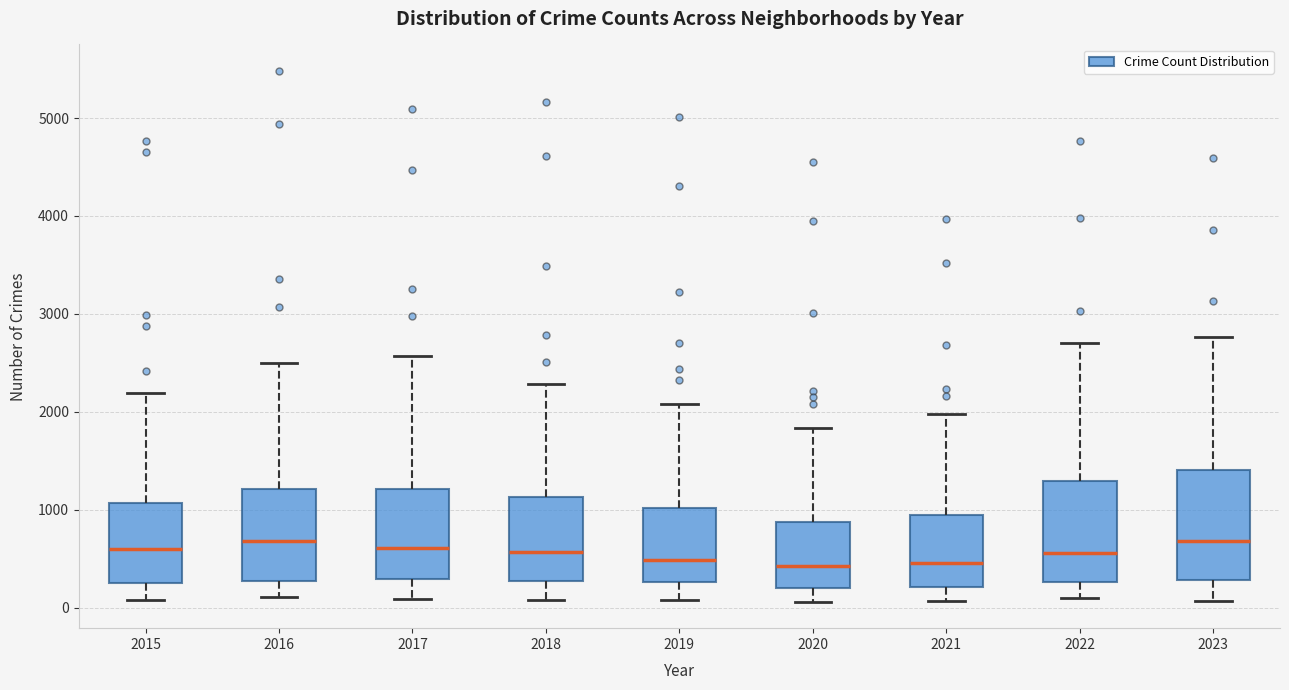

Reading left to right, read every box against the y-axis: the position of its median line, the range the box covers, and the ends of its whiskers. The values are not printed on the chart, so give them approximately, as read against the axis.

2015: median 600, box 300 to 1100, whiskers 100 to 2200
2016: median 700, box 300 to 1200, whiskers 100 to 2500
2017: median 600, box 300 to 1200, whiskers 100 to 2600
2018: median 600, box 300 to 1100, whiskers 100 to 2300
2019: median 500, box 300 to 1000, whiskers 100 to 2100
2020: median 400, box 200 to 900, whiskers 100 to 1800
2021: median 500, box 200 to 900, whiskers 100 to 2000
2022: median 600, box 300 to 1300, whiskers 100 to 2700
2023: median 700, box 300 to 1400, whiskers 100 to 2800